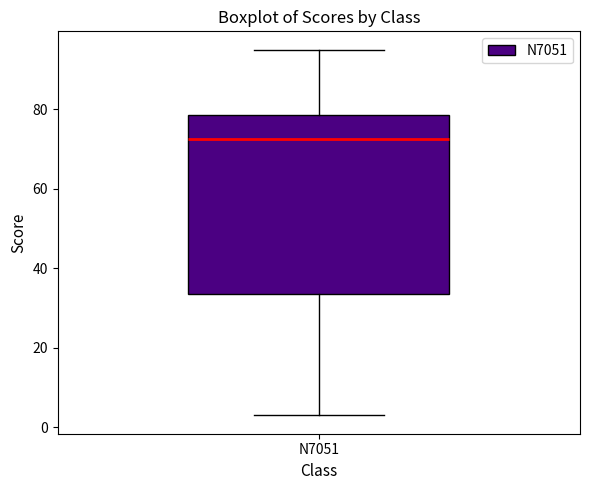

Where does the upper whisker of the box for N7051 end on the y-axis? The values are not printed on the chart, so give them approximately, as read against the axis.

96